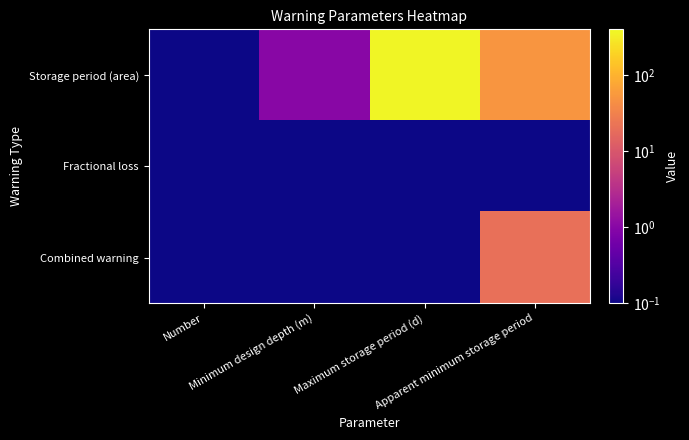

Which label corresponds to the largest value in the chart?

Maximum storage period (d)